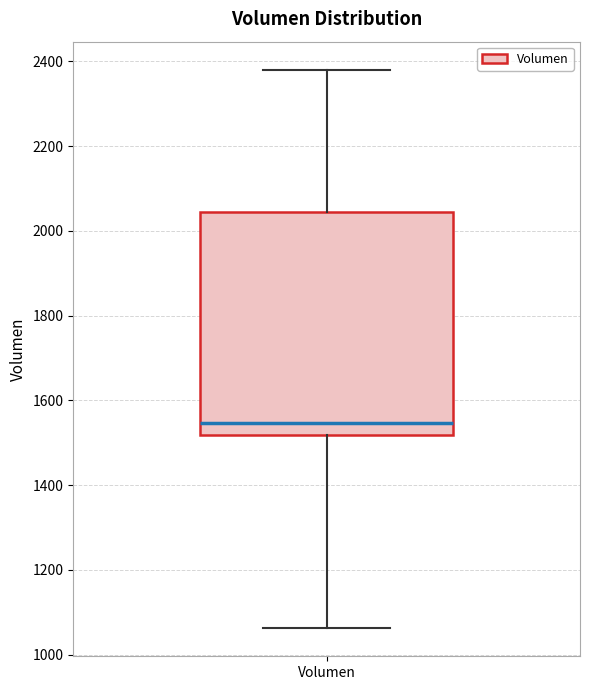

Read this box plot against the y-axis: the position of the median line, the range covered by the box, and the ends of both whiskers. The values are not printed on the chart, so give them approximately, as read against the axis.

median 1540, box 1520 to 2040, whiskers 1060 to 2380